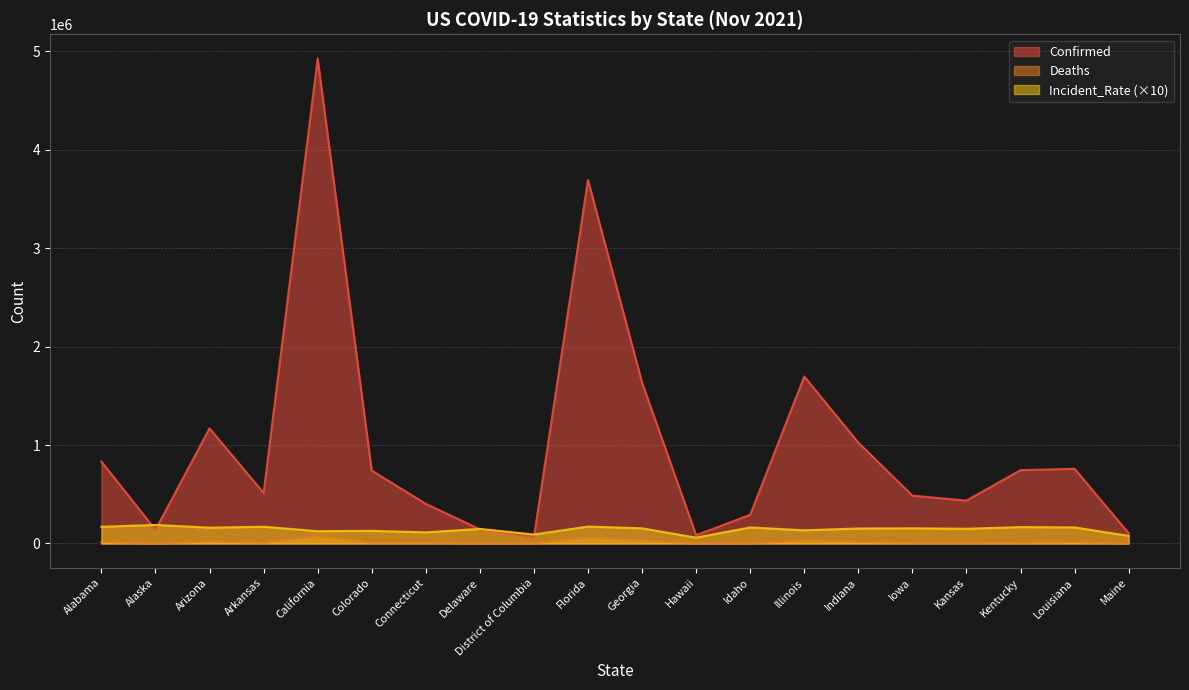

What is the spread (max minus min) of values at Idaho?

287778.0